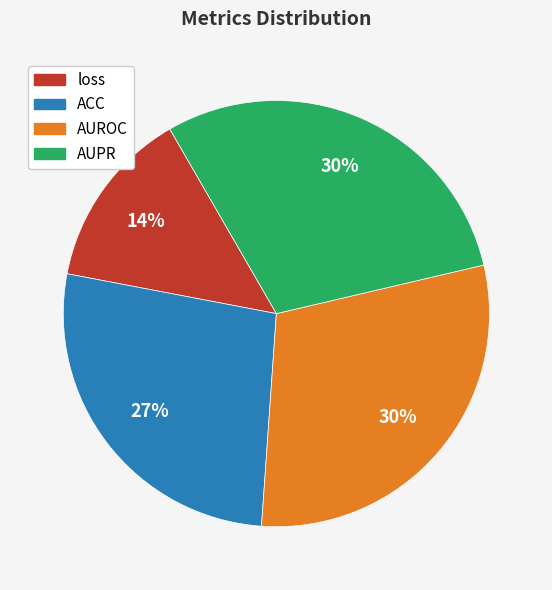

To the nearest percent, what is the average slice percentage?

25%